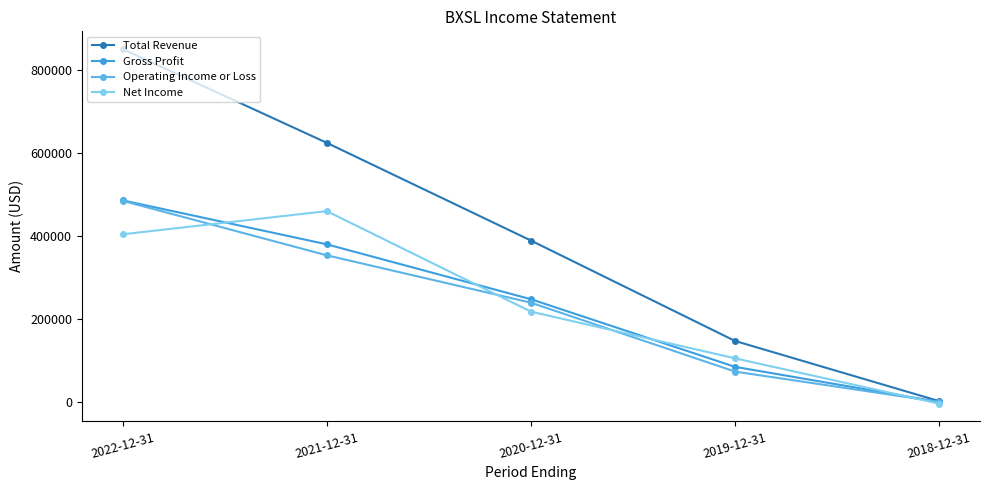

What is the maximum value for Total Revenue?

850300